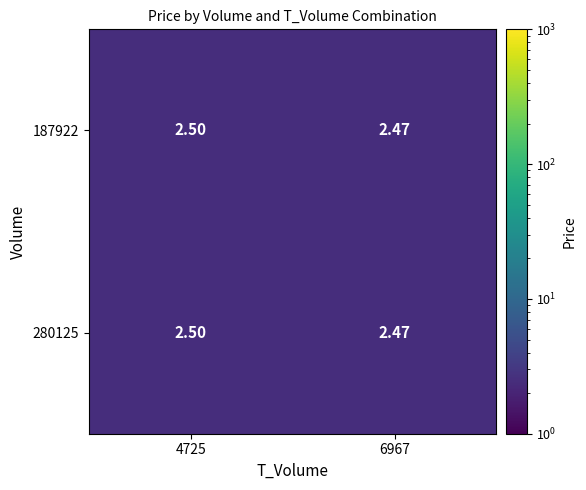

Is the value of 280125 at 6967 greater than the value of 187922 at 4725?

No